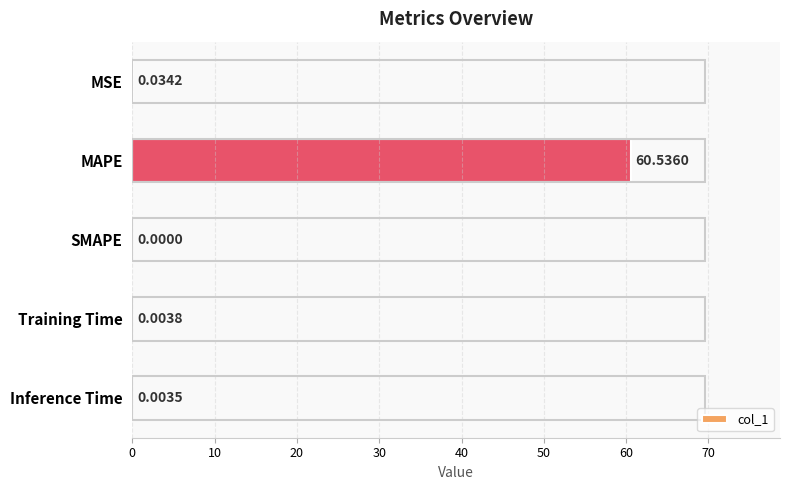

Which label corresponds to the largest value in the chart?

MAPE